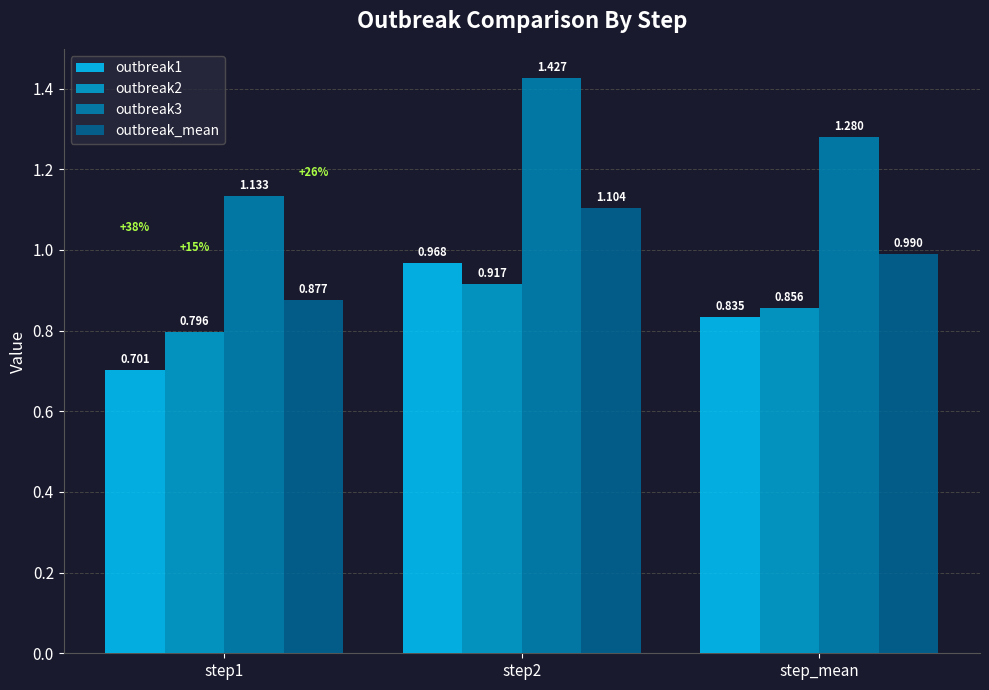

Is the value of outbreak2 at step1 greater than the value of outbreak1 at step2?

No